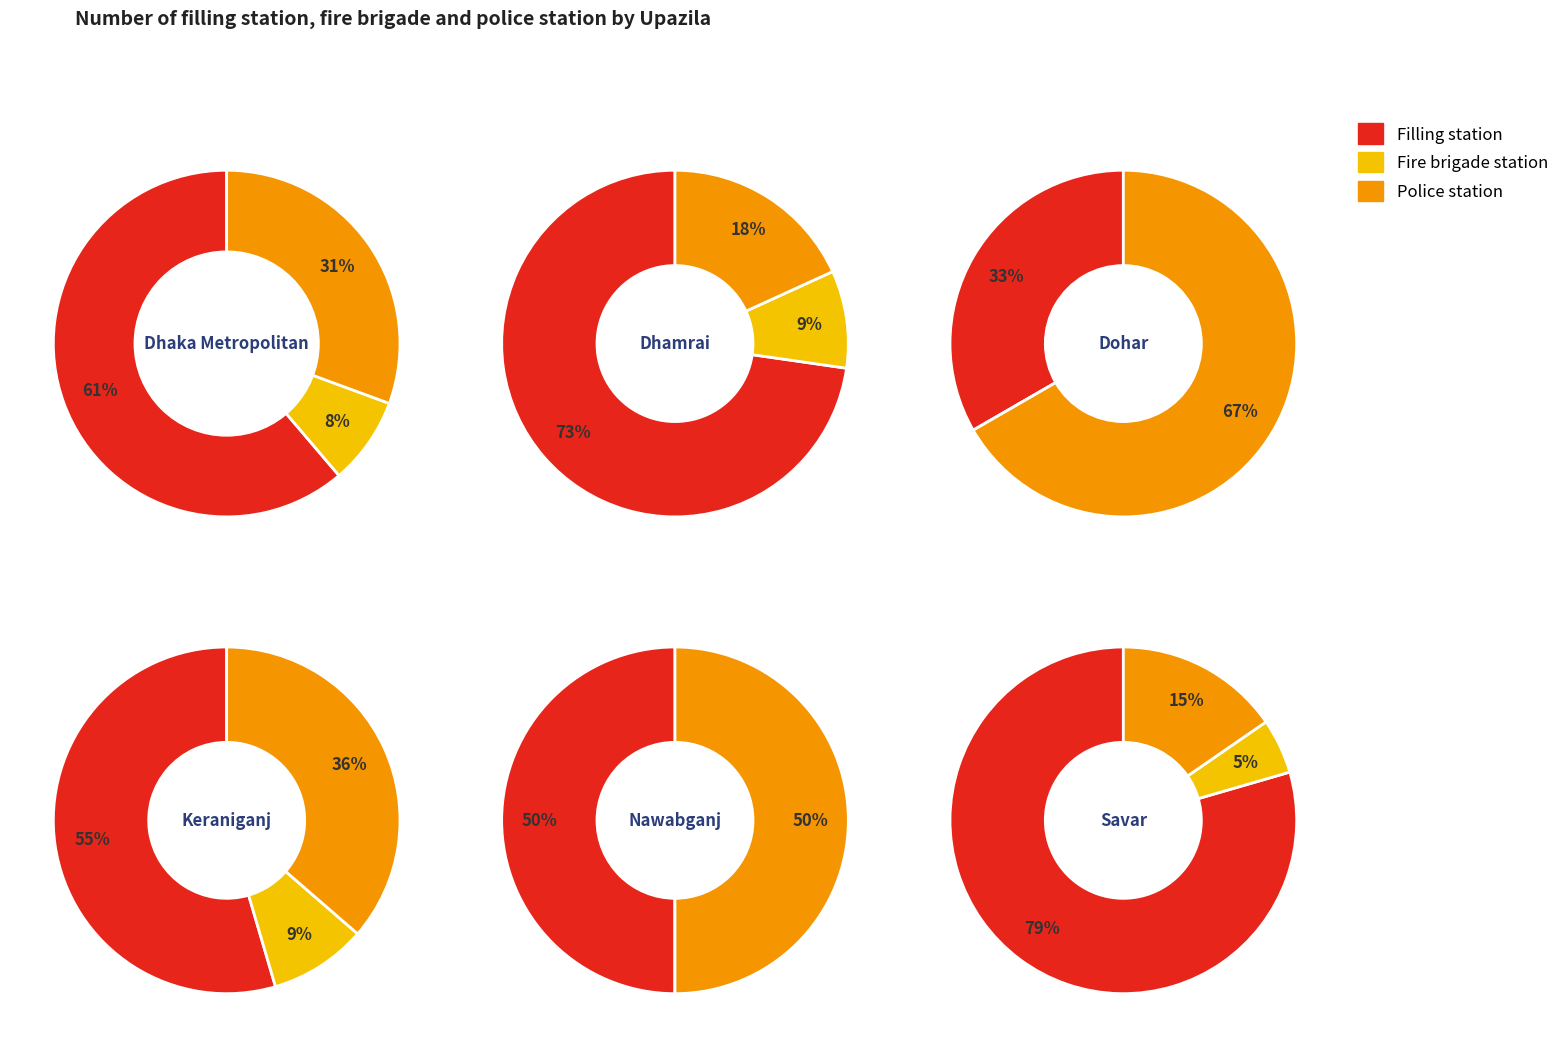

Rank the series at 4 from lowest to highest value.

fire_brigade, filling_station, police_station